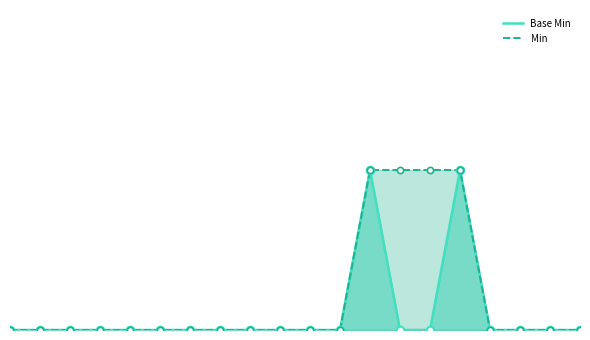

Which series has the widest spread of Y values?

Base Min